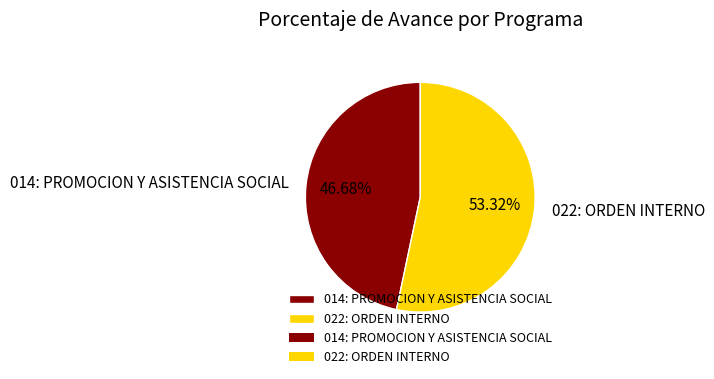

Which category has the biggest portion of the pie?

022: ORDEN INTERNO